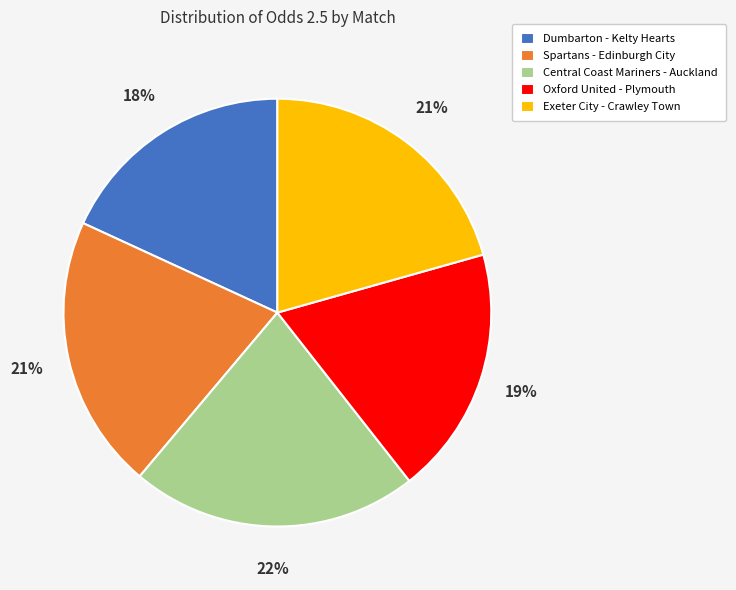

Which slice is the largest?

Central Coast Mariners - Auckland